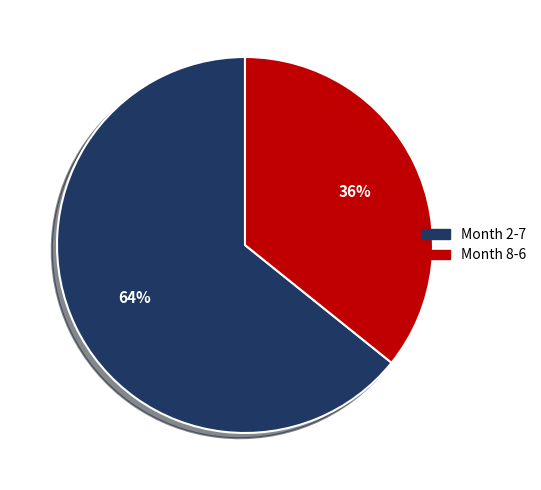

Is there any slice that represents more than half of the pie?

Yes